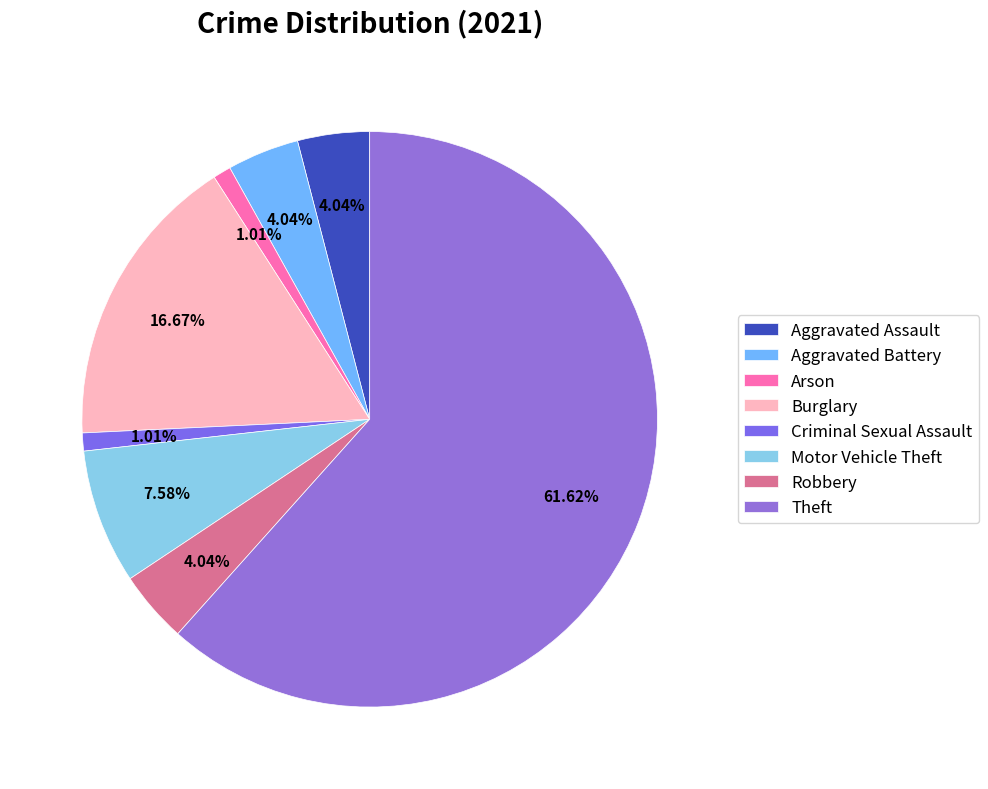

To the nearest percent, what portion does Theft represent?

62%